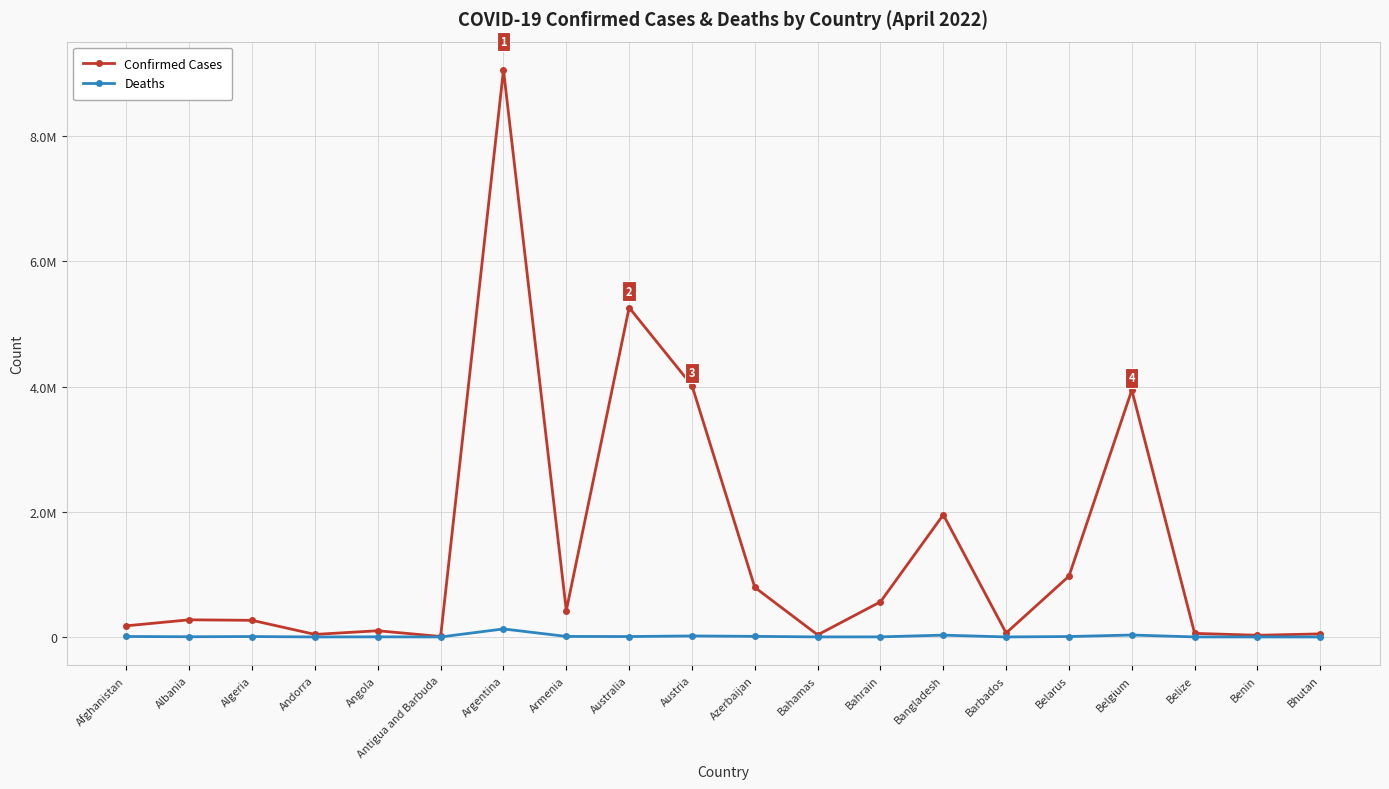

Is this an area chart (filled region under the line)?

No